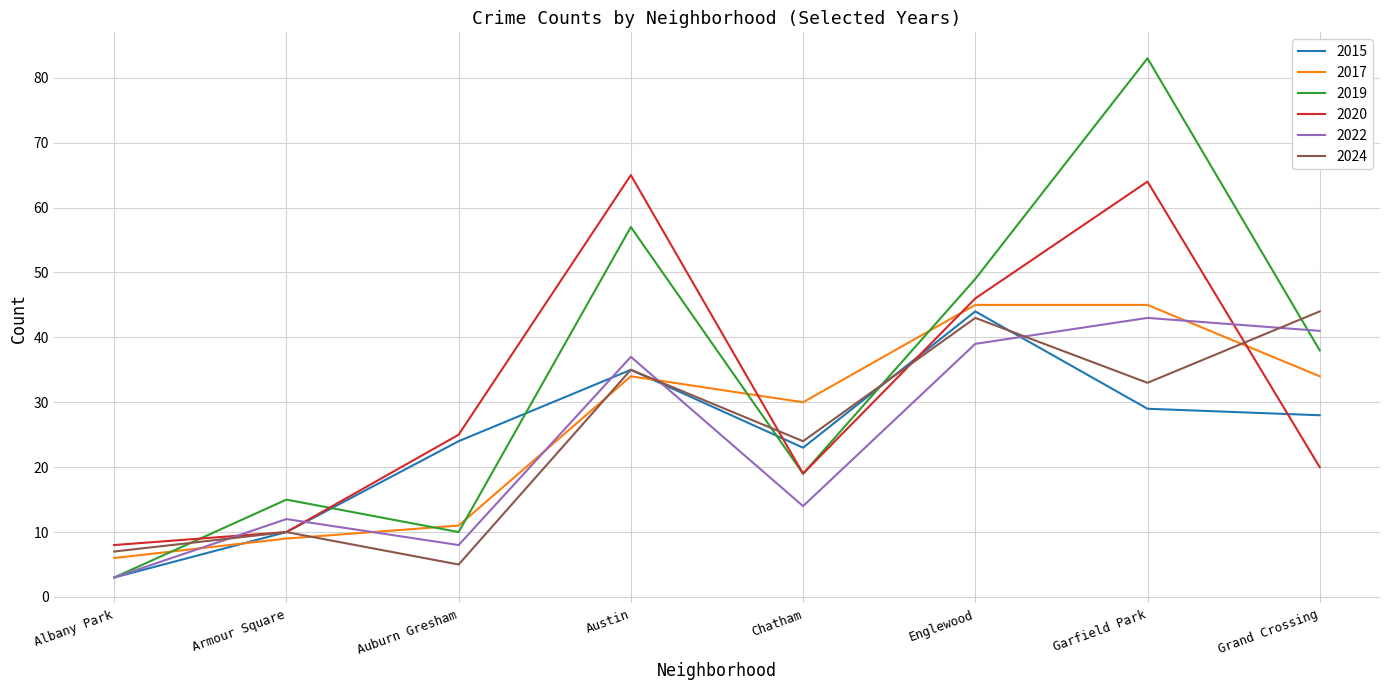

What is the total value across all series at Auburn Gresham?

83